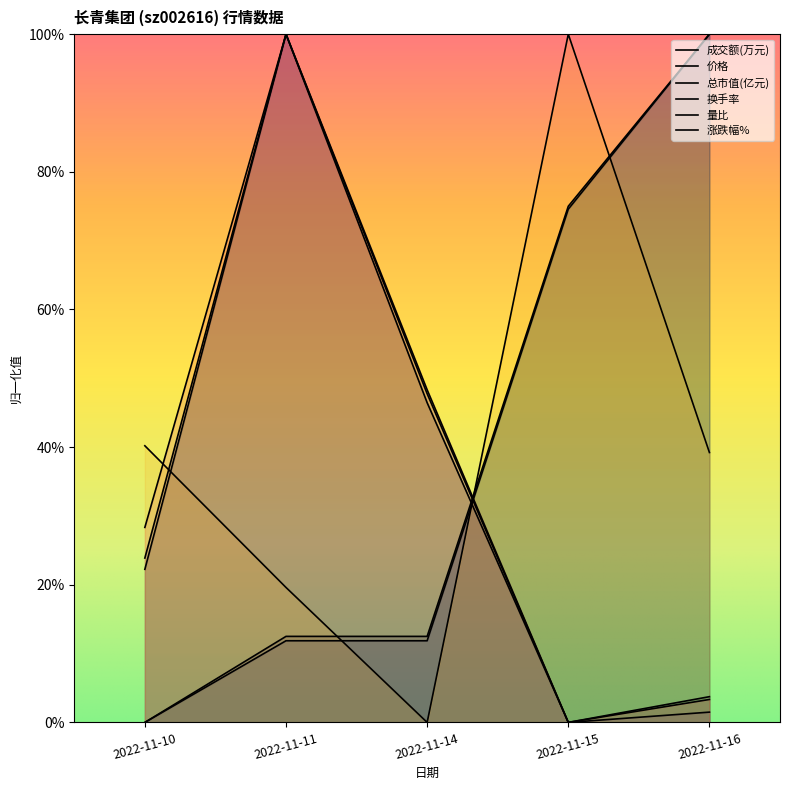

What is the sum of the 涨跌幅% values at 2022-11-14 and 2022-11-16?

0.4